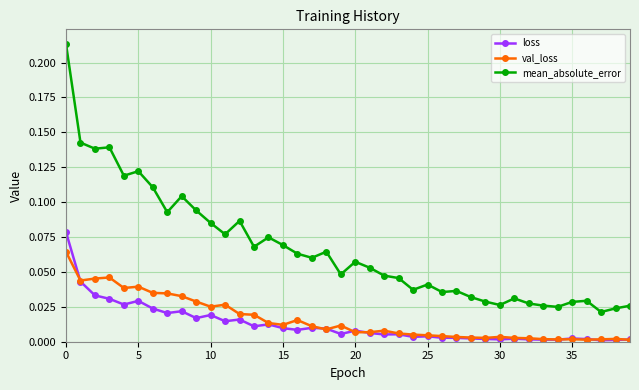

True or false: mean_absolute_error and loss cross at least once.

False